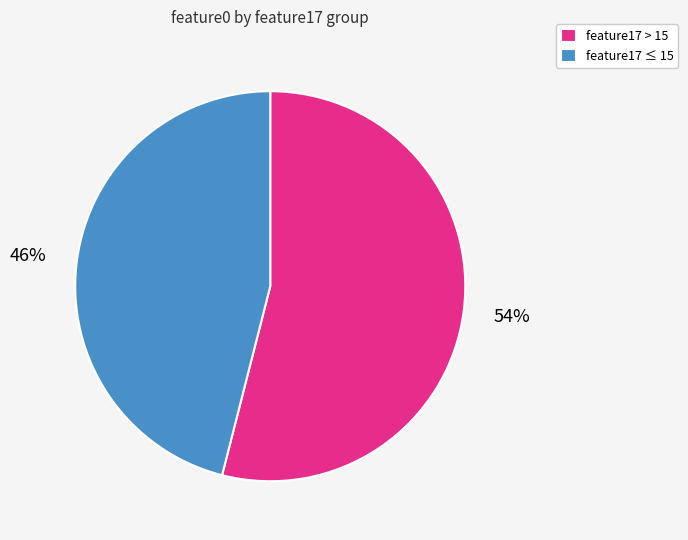

Is there any slice that represents more than half of the pie?

Yes